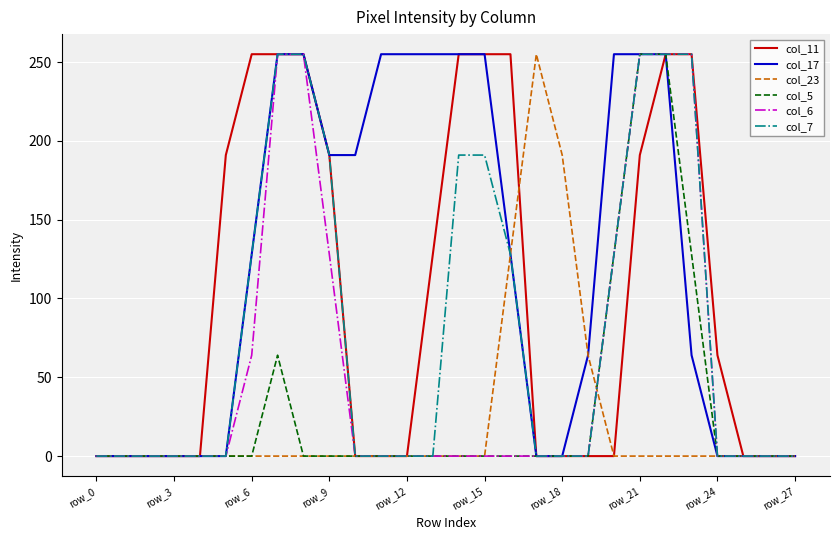

What is the maximum value for col_5?

255